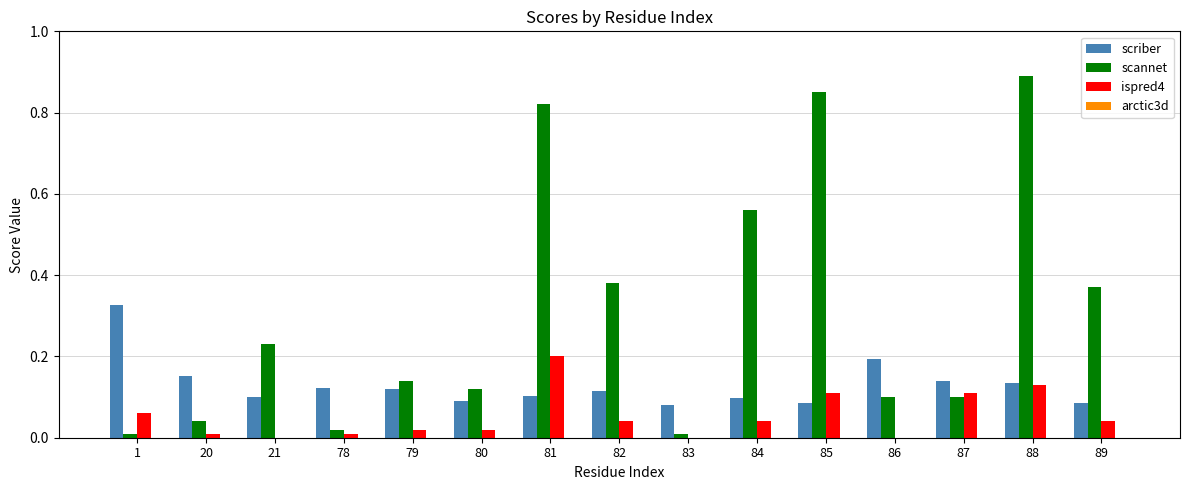

The scannet series shows 0.2 at 80. True or false?

False